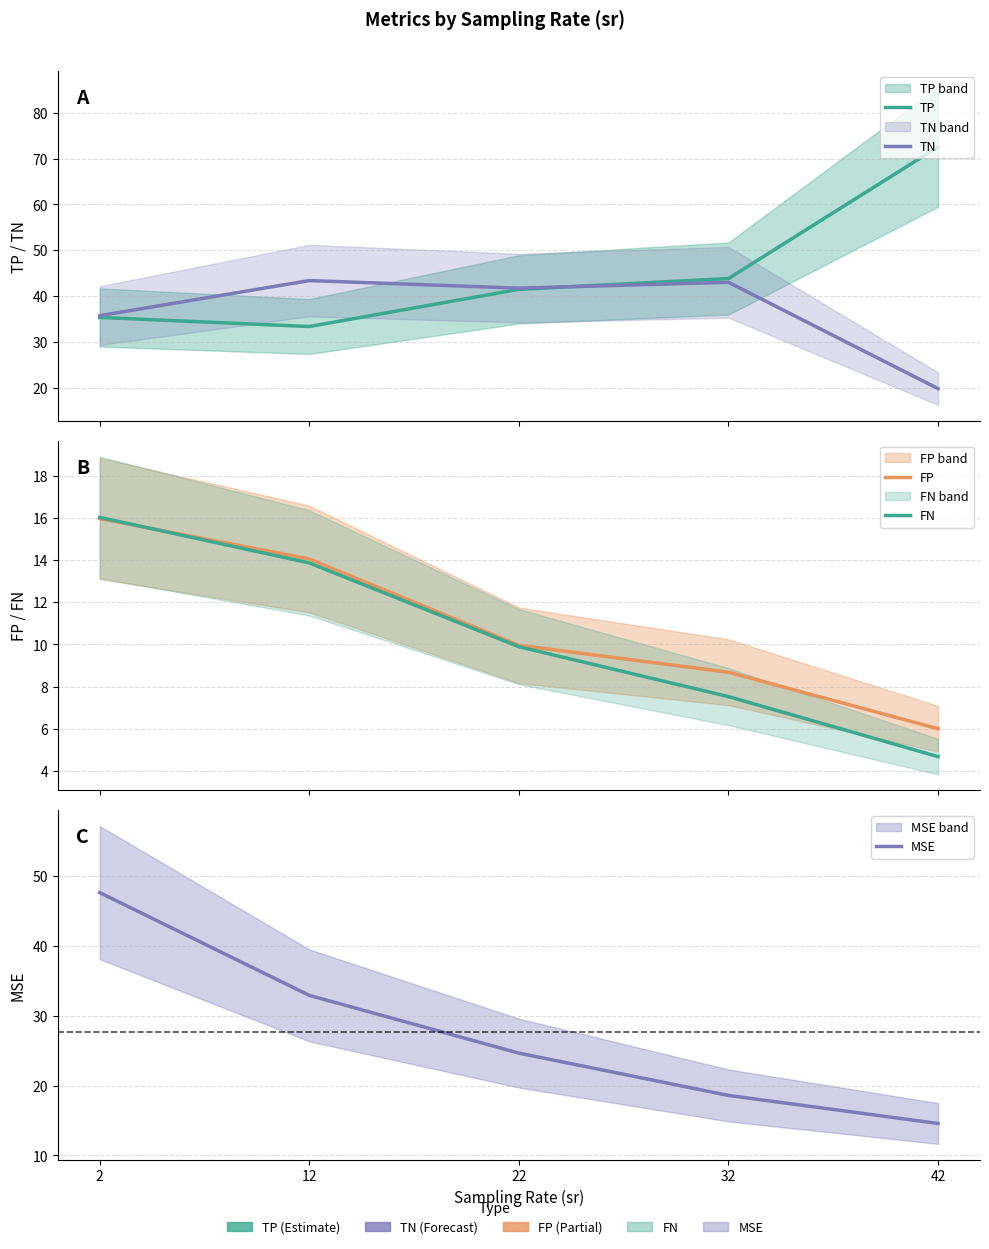

Between 22 and 42, which series saw the biggest shift?

TP